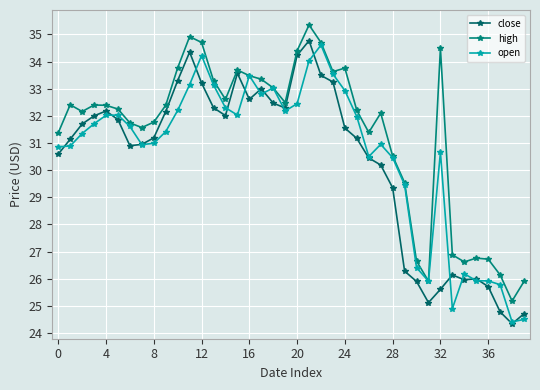

Does the chart have visible grid lines?

Yes